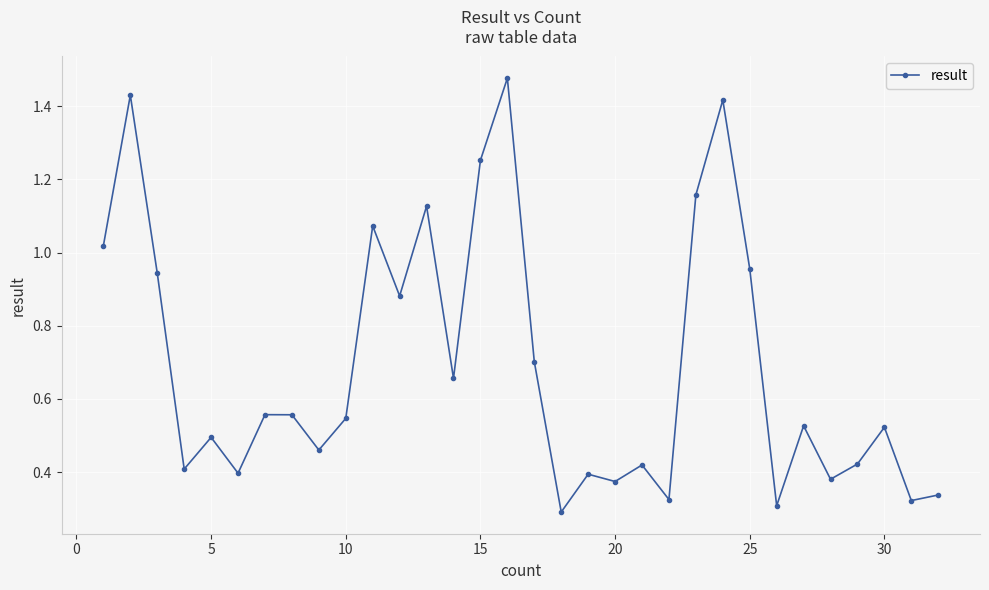

True or false: there are more than 2 points higher than both neighbors.

True